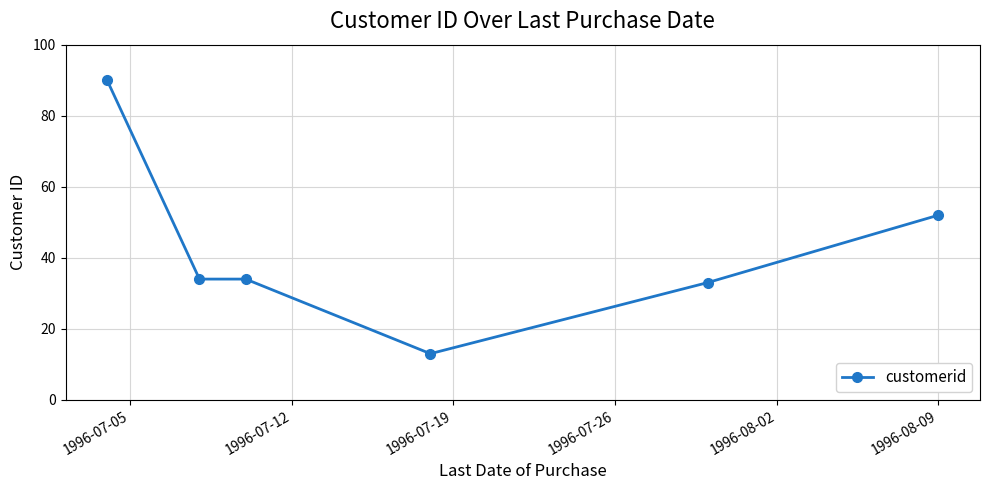

What is the smallest value displayed?

13